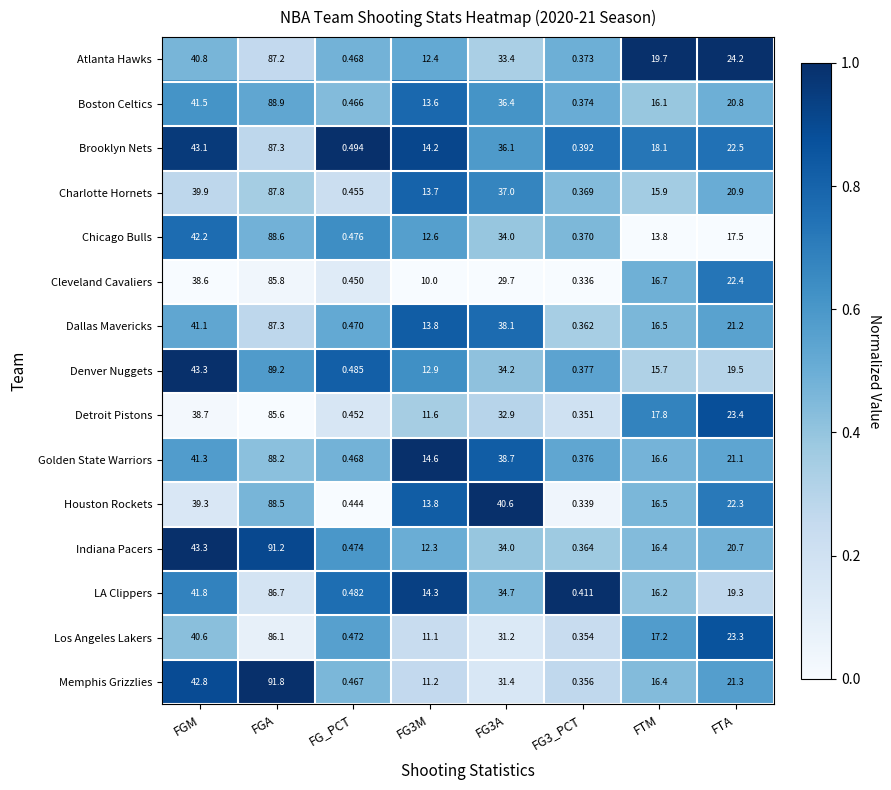

Where is Boston Celtics nearest to the value 44?

FGM